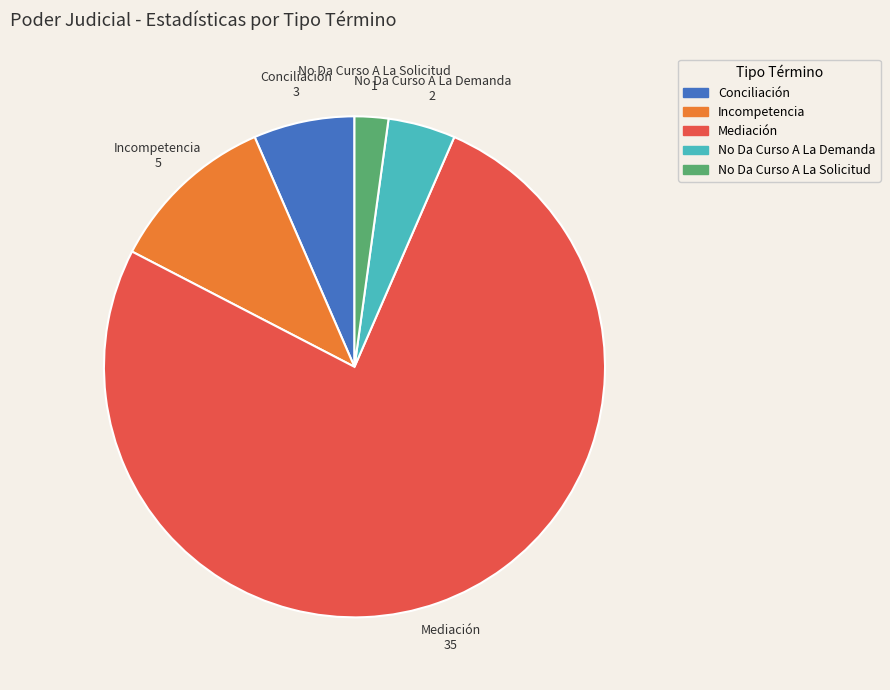

How many segments does this pie chart have?

5